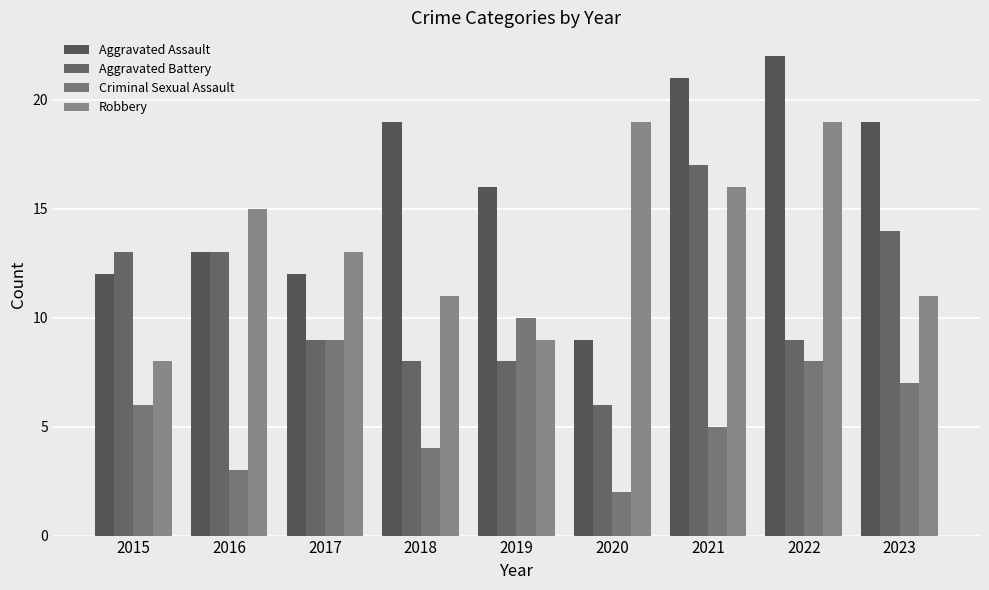

At which category is the sum across all series the highest?

2021